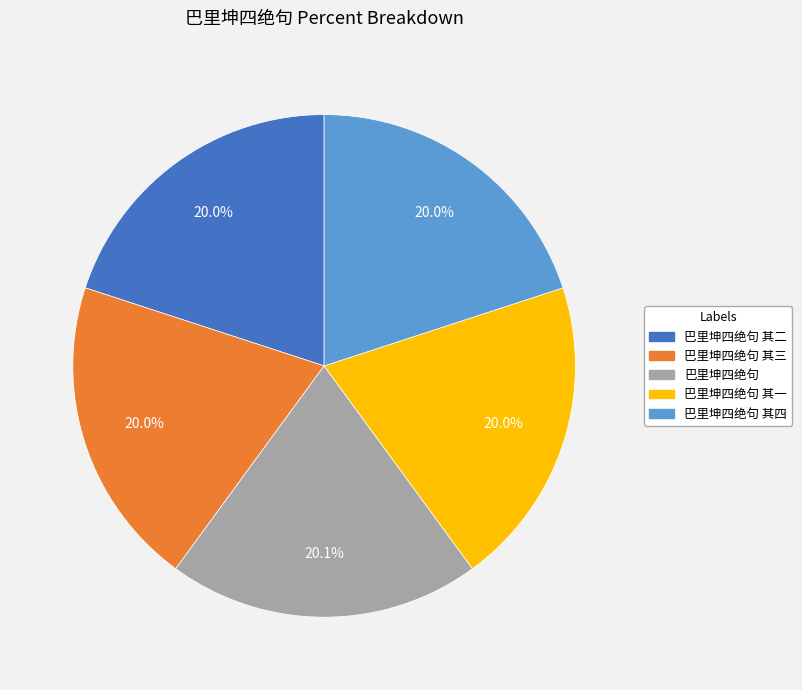

Count the number of slices in the pie.

5